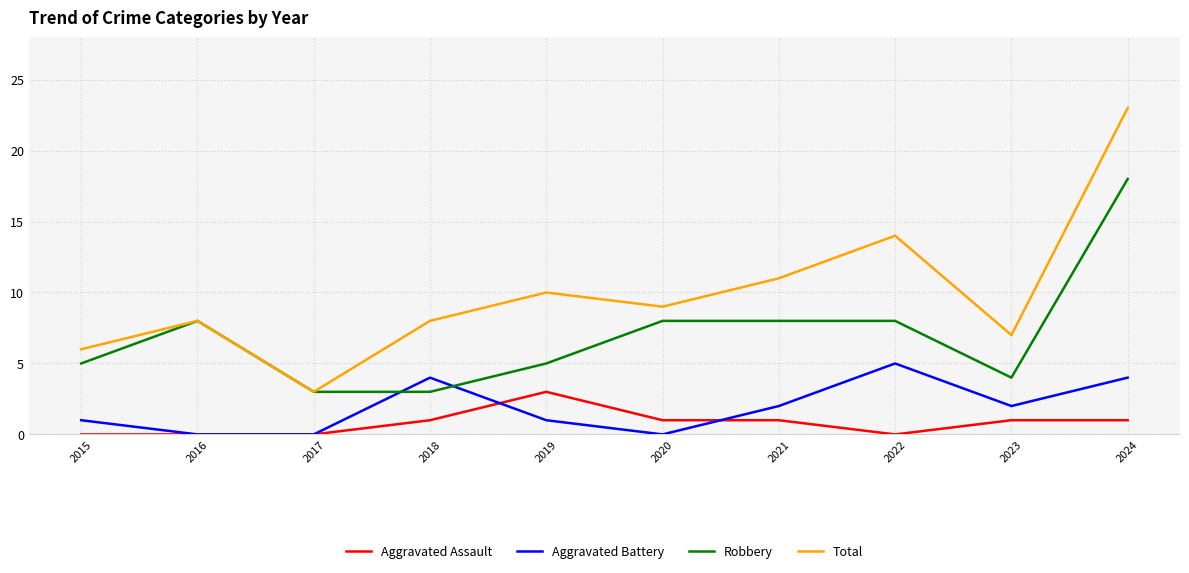

Reading left to right, transcribe all the data shown in this chart.

Aggravated Assault: 0	0	0	1	3	1	1	0	1	1
Aggravated Battery: 1	0	0	4	1	0	2	5	2	4
Robbery: 5	8	3	3	5	8	8	8	4	18
Total: 6	8	3	8	10	9	11	14	7	23